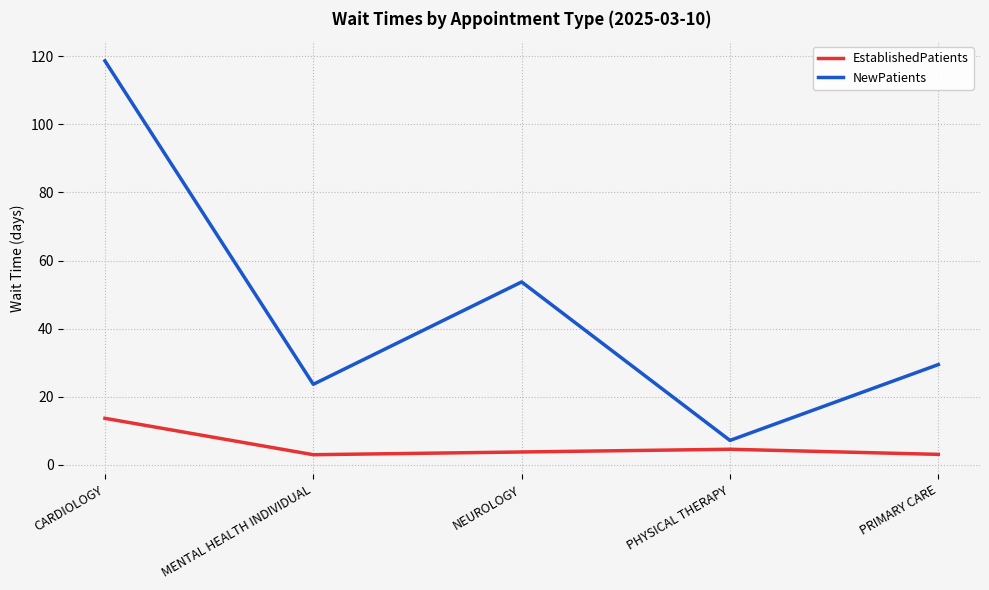

How many lines are shown in the chart?

2